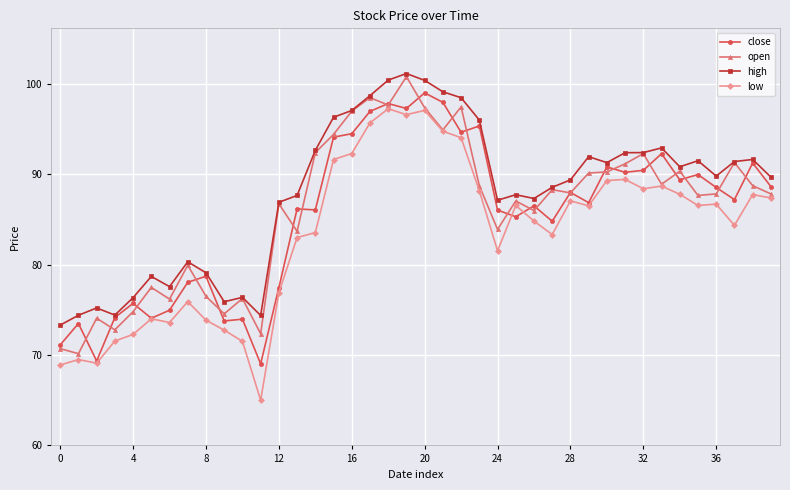

True or false: open has more than 2 interior local peaks.

True